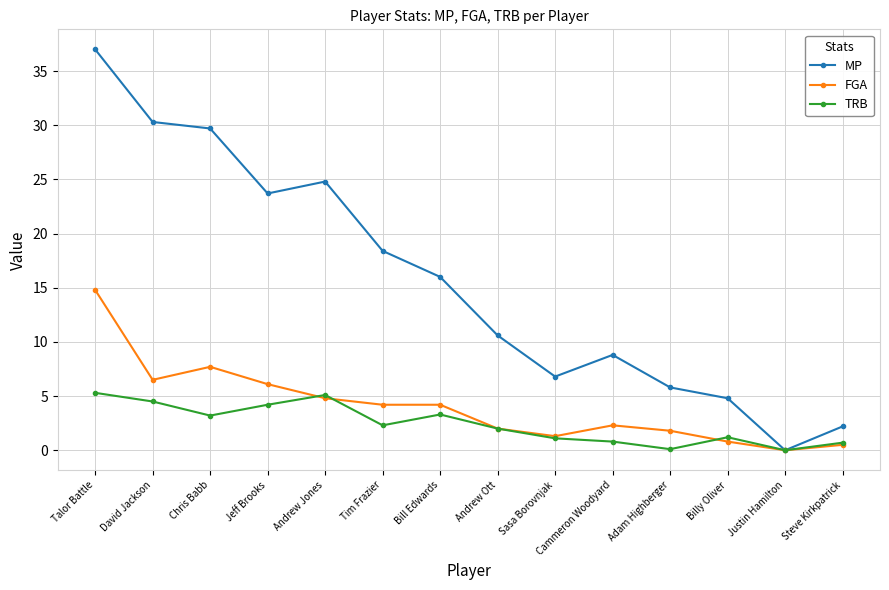

What is the average value of the TRB series?

2.4